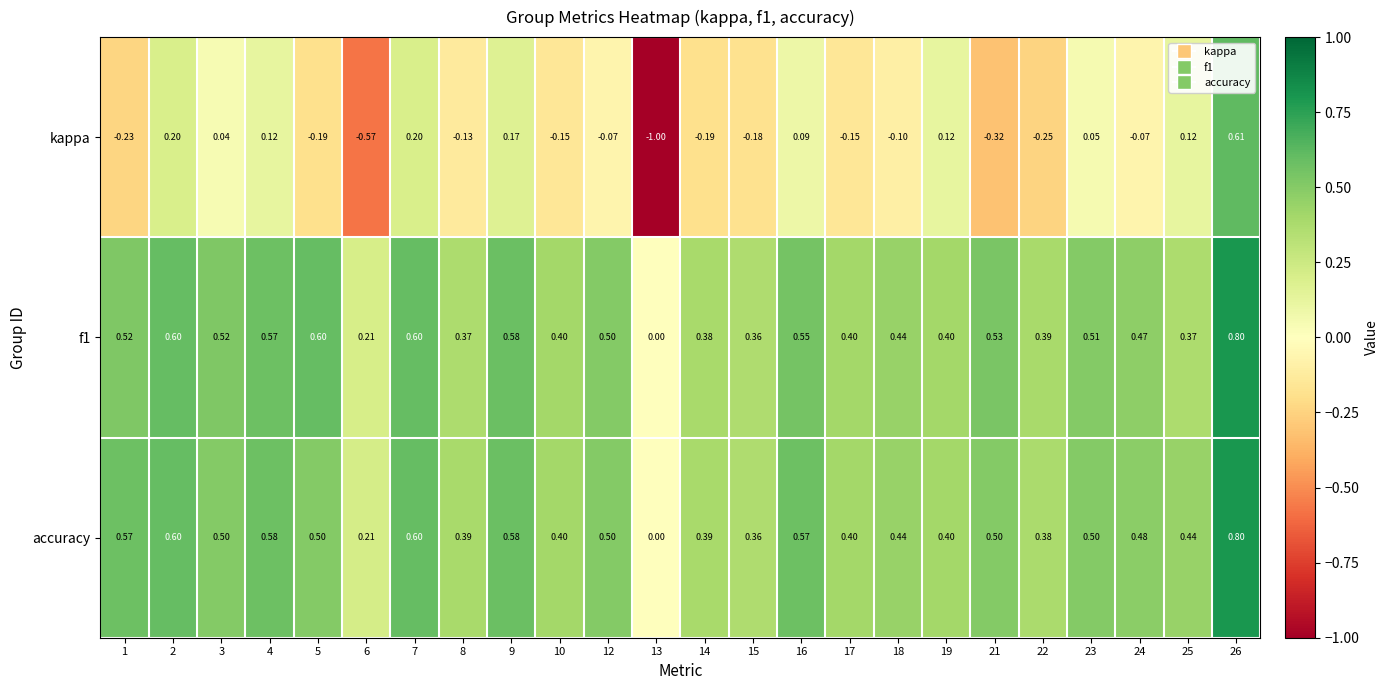

How many series are shown in this chart?

3